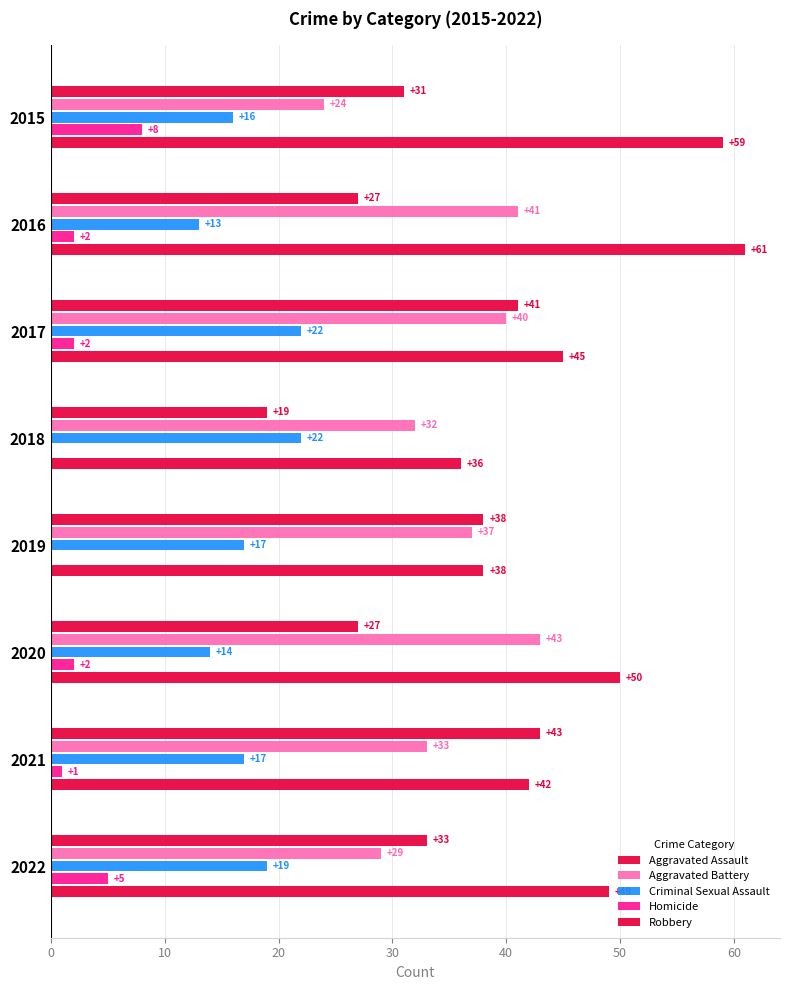

Count the number of data series in this chart.

5